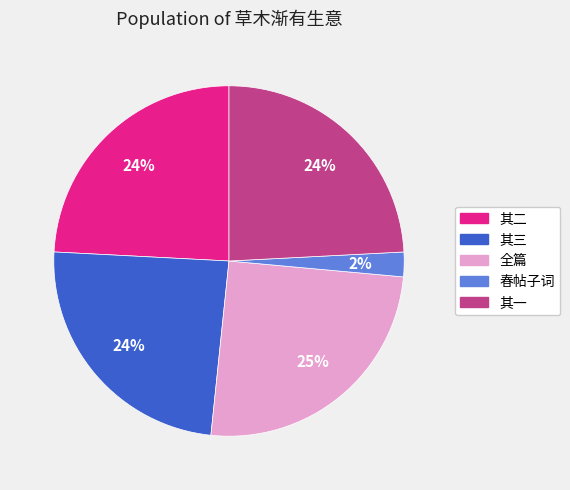

Does any single category account for the majority?

No